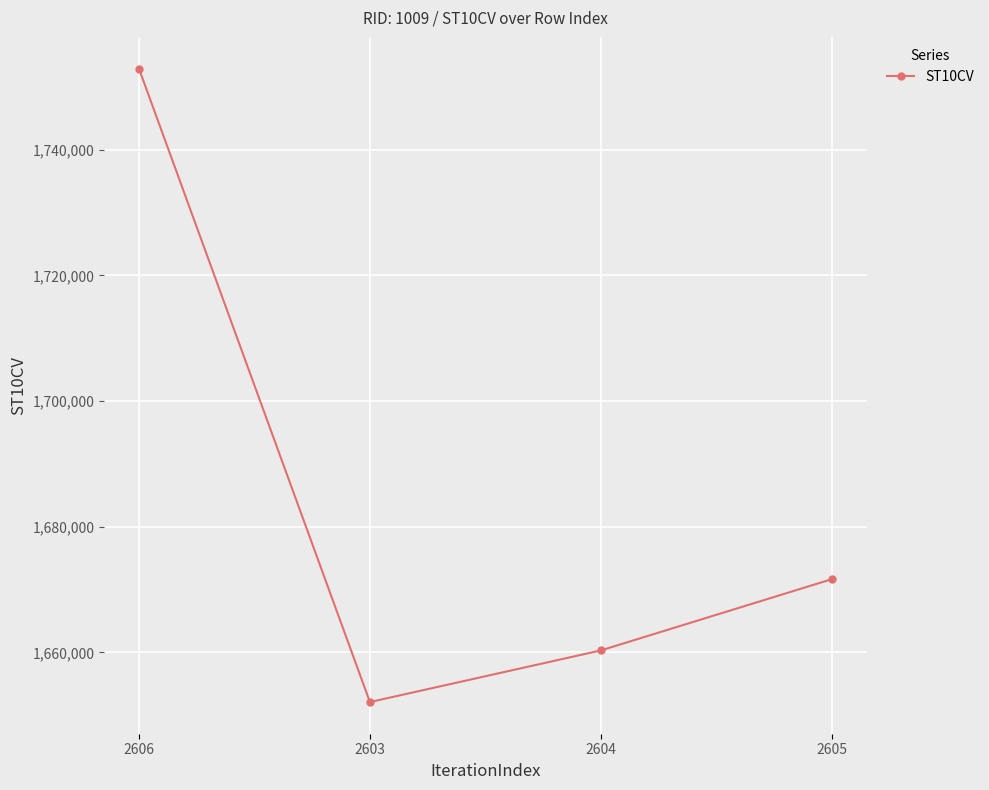

Reading left to right, transcribe all the data shown in this chart.

1752920	1652100	1660320	1671660